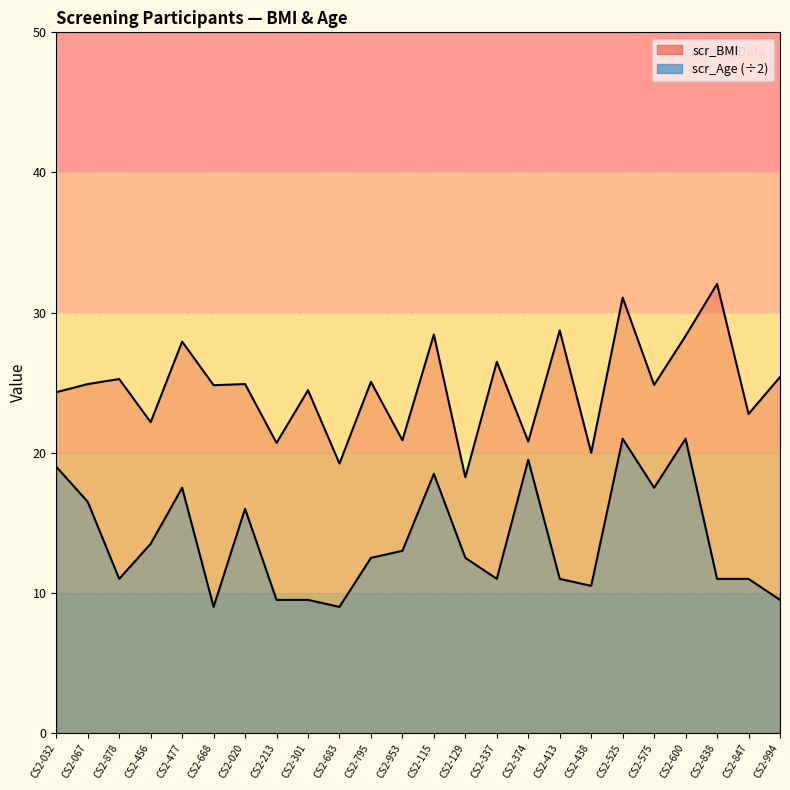

Rank the categories by scr_BMI value from highest to lowest.

CS2-838, CS2-525, CS2-413, CS2-115, CS2-600, CS2-477, CS2-337, CS2-994, CS2-878, CS2-795, CS2-067, CS2-020, CS2-575, CS2-668, CS2-301, CS2-032, CS2-847, CS2-456, CS2-953, CS2-374, CS2-213, CS2-438, CS2-683, CS2-129